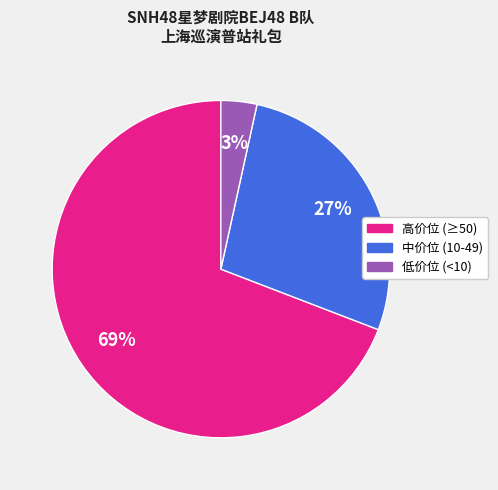

How many segments does this pie chart have?

3